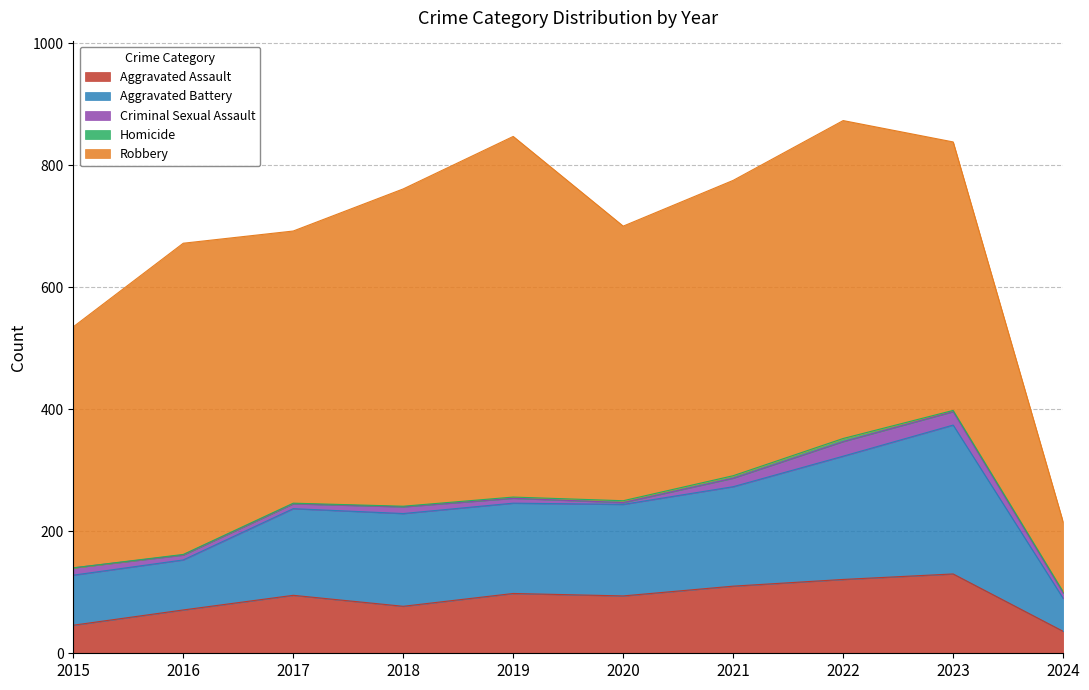

Does the chart have visible grid lines?

Yes